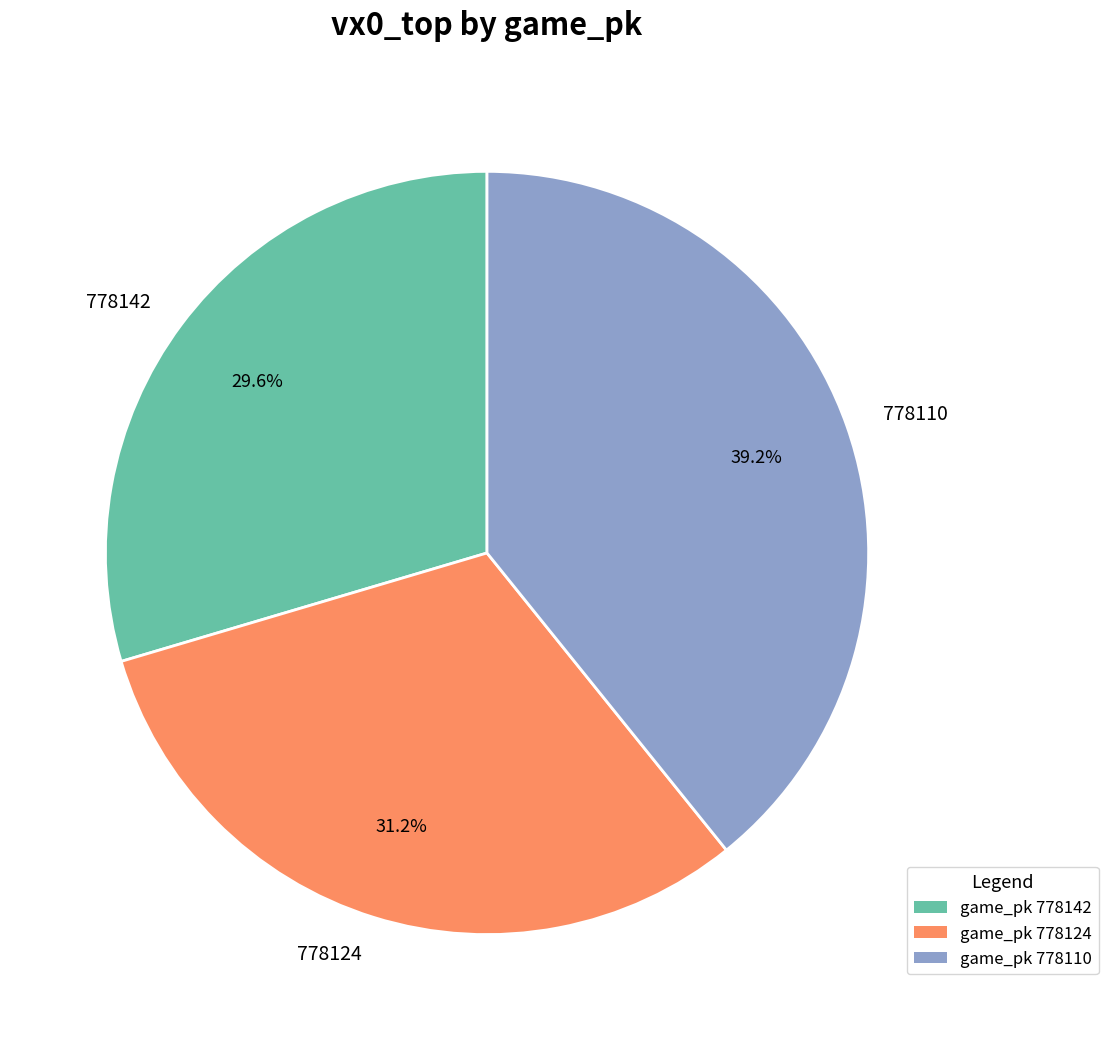

Which slice is the largest?

778110